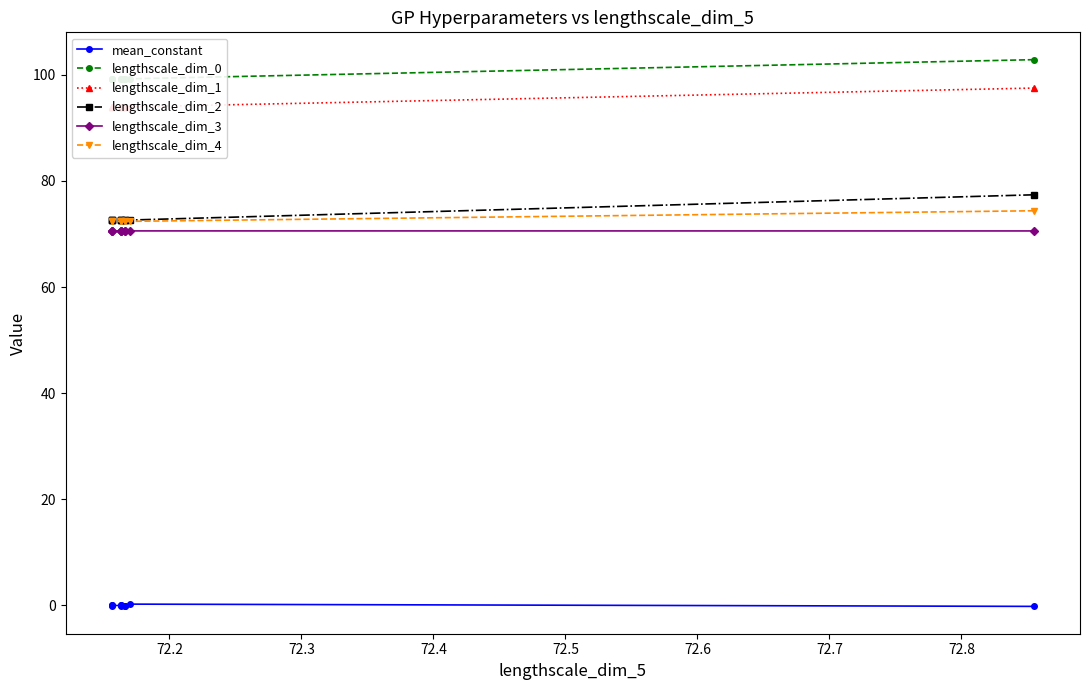

What is the value of the lengthscale_dim_4 point at the 9th from the left?

72.4